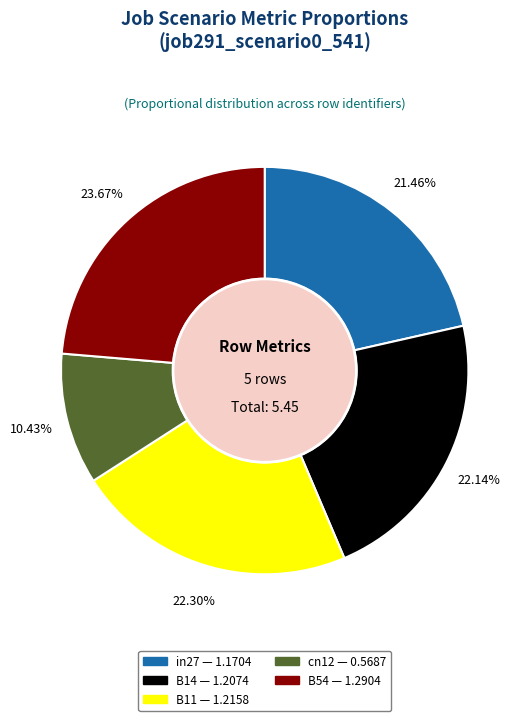

Which slice is the largest?

B54